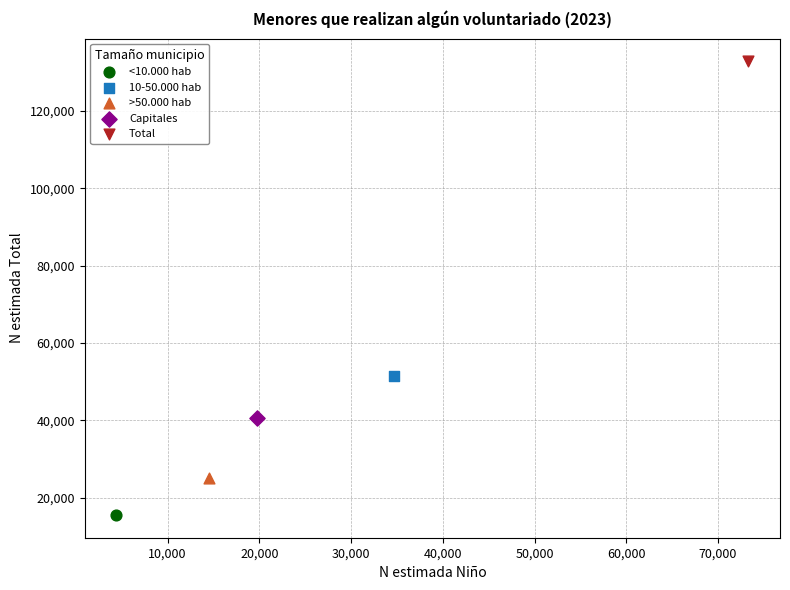

Which series reaches the minimum Y coordinate?

<10.000 hab